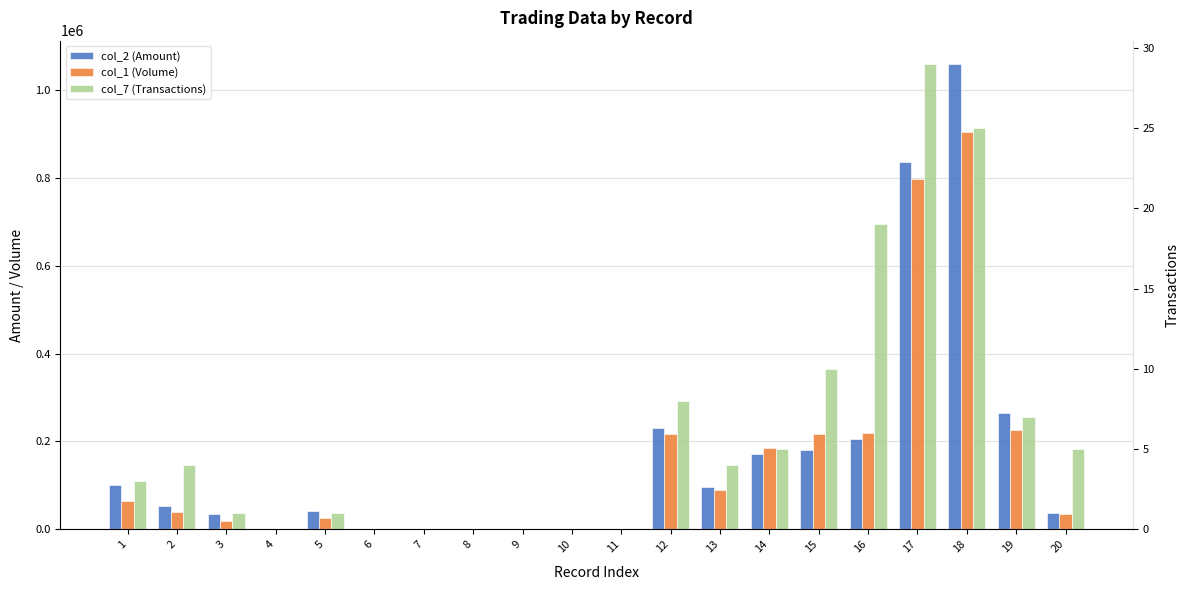

At which label is col_1 (Volume) closest to 452500?

19